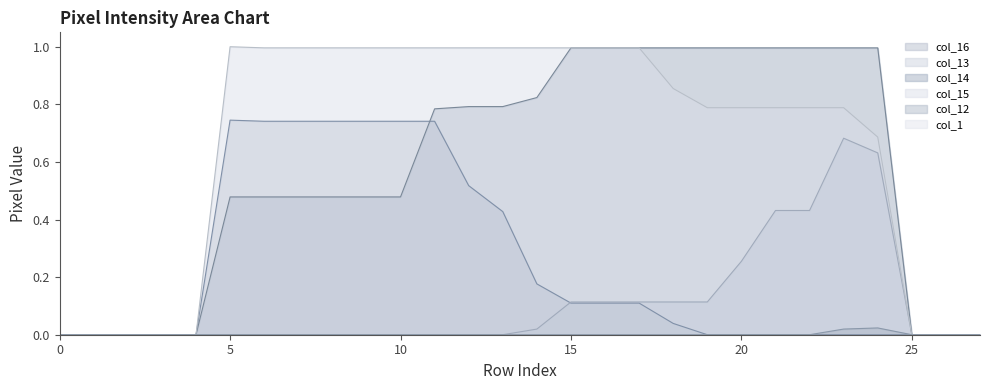

What is the greatest value displayed?

1.0